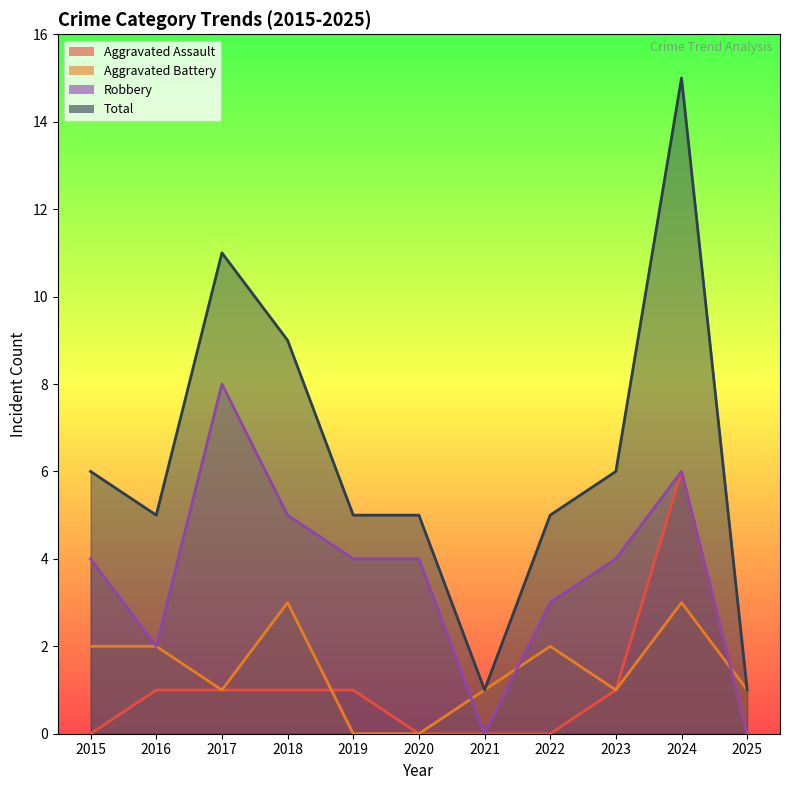

Between 2017 and 2021, which series saw the biggest shift?

Total